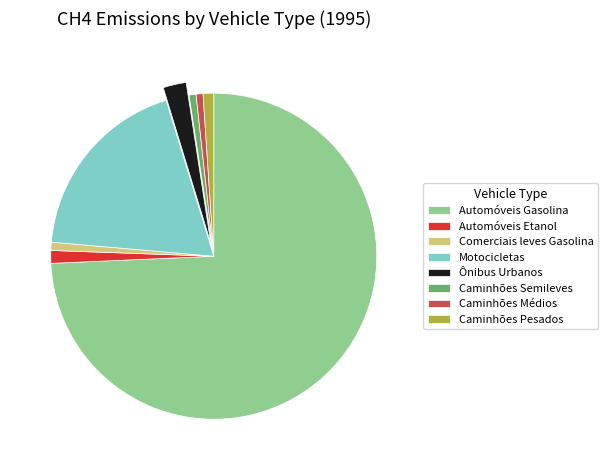

Combined, do Automóveis Gasolina and Ônibus Urbanos account for over 50%?

Yes